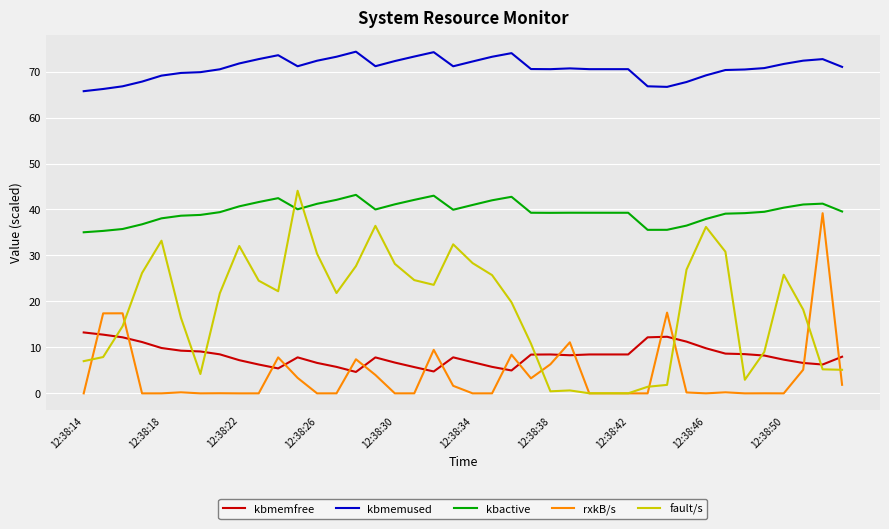

Is this an area chart (filled region under the line)?

No